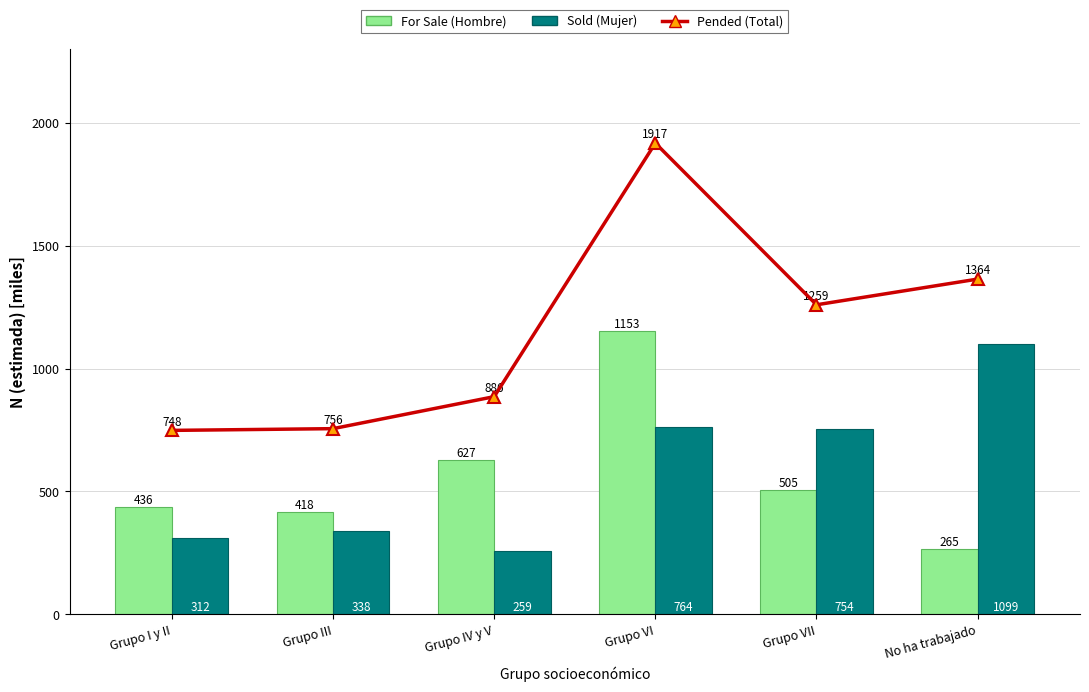

What is the minimum value shown in the chart?

259.1